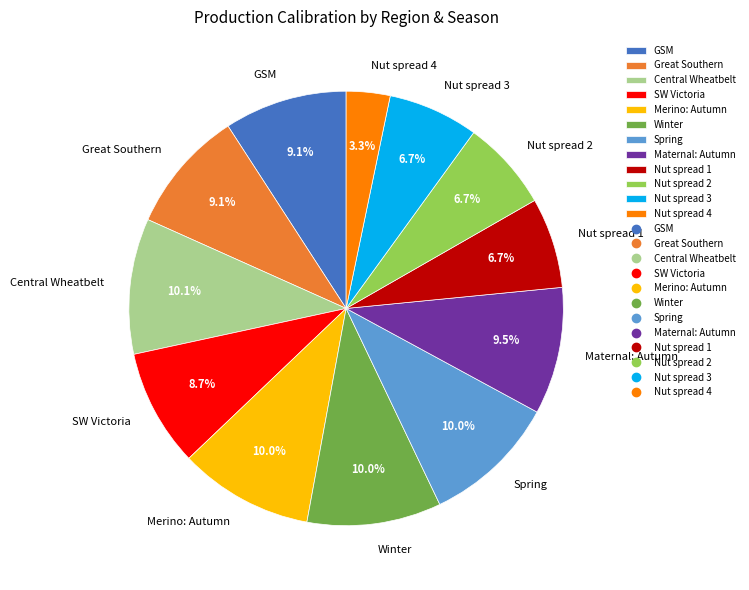

Which slice is the smallest?

Nut spread 4